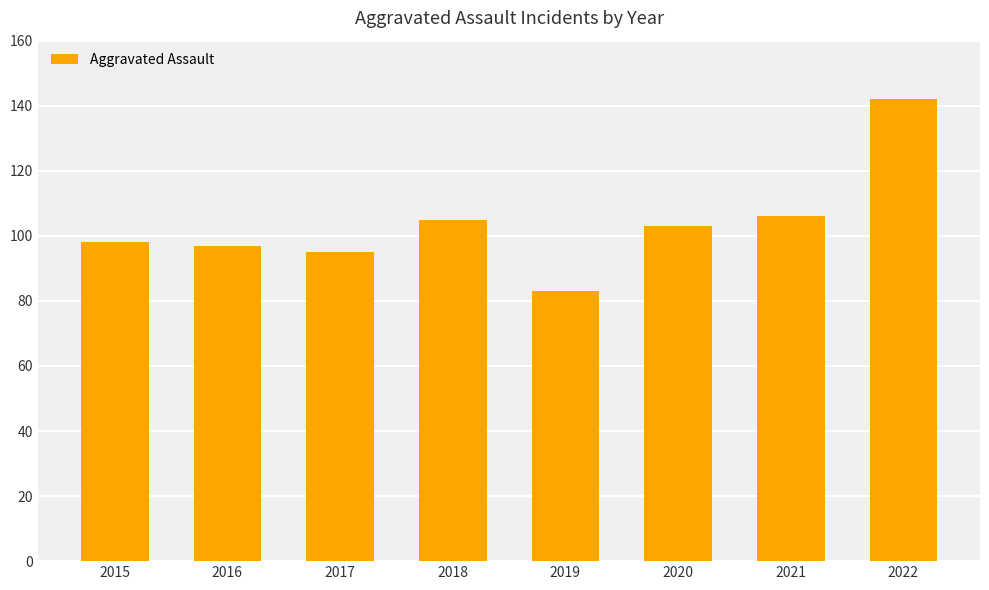

What is the sum of the values at 2018 and 2021?

211